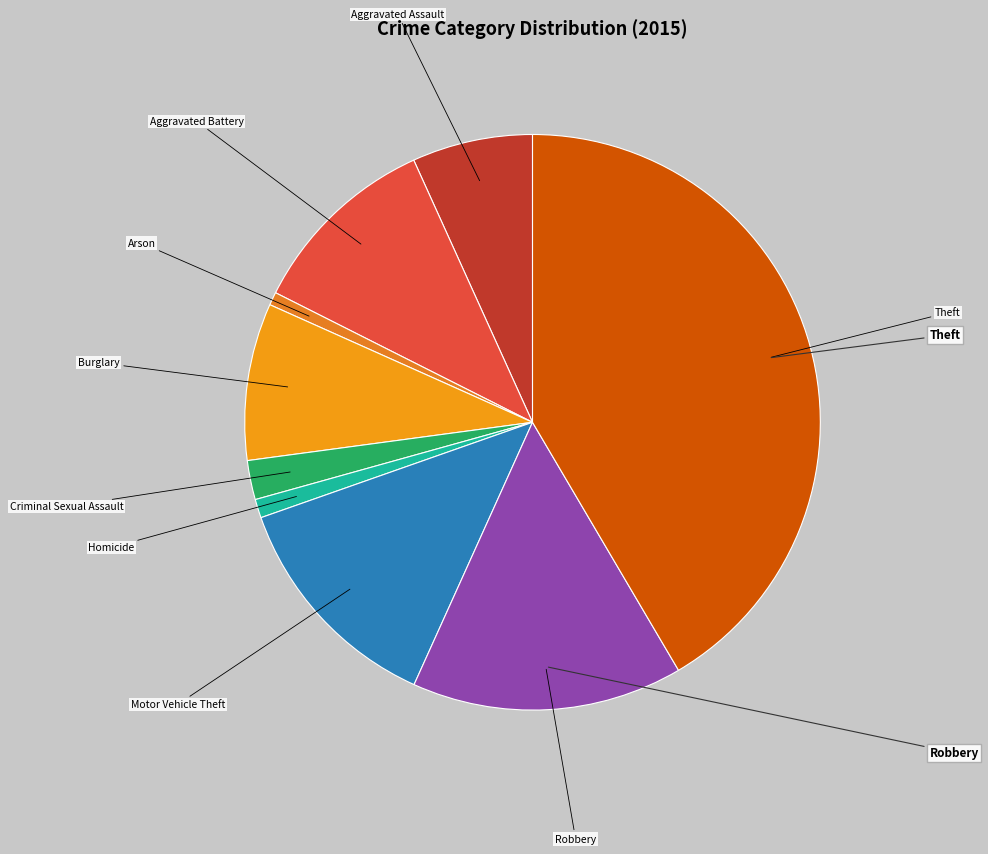

How many slices are in this pie chart?

9